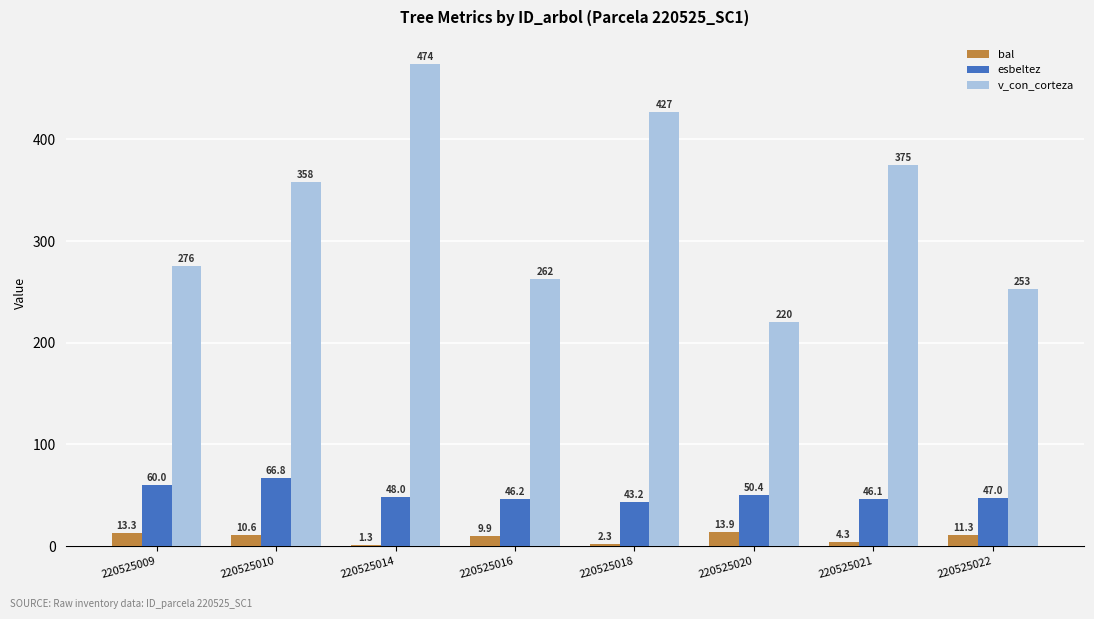

Between 220525014 and 220525016, which series saw the biggest shift?

v_con_corteza